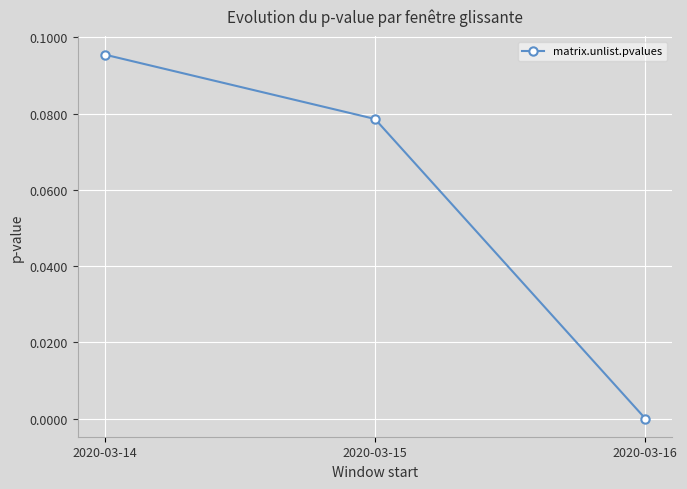

At which category does the chart reach its peak across all series?

2020-03-14